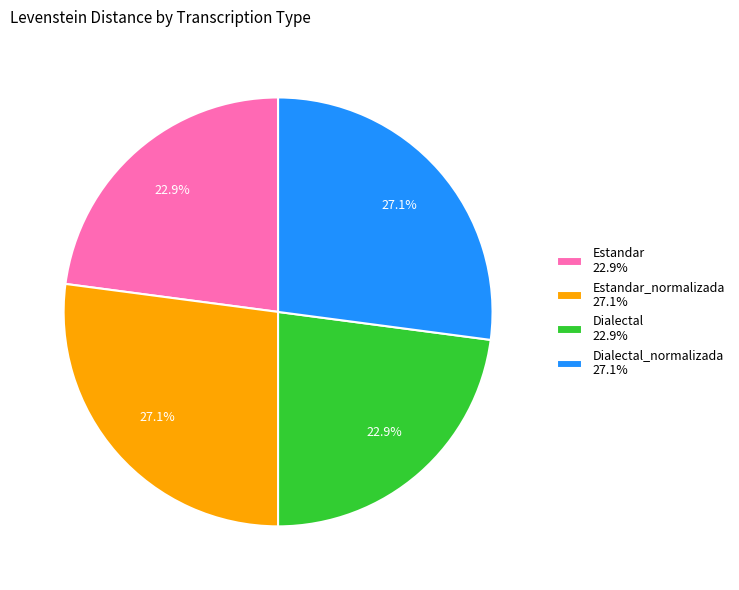

What is the total percentage of Estandar 22.9% and Dialectal 22.9%?

45.8%